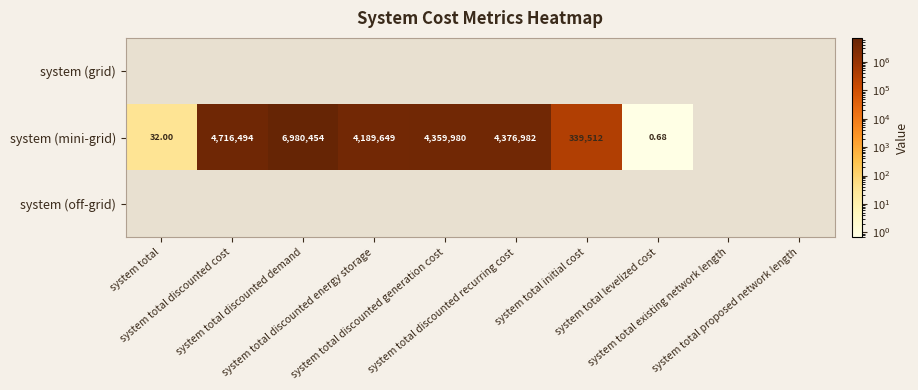

What is the difference between the maximum and minimum values in the system (mini-grid) series?

6980453.2